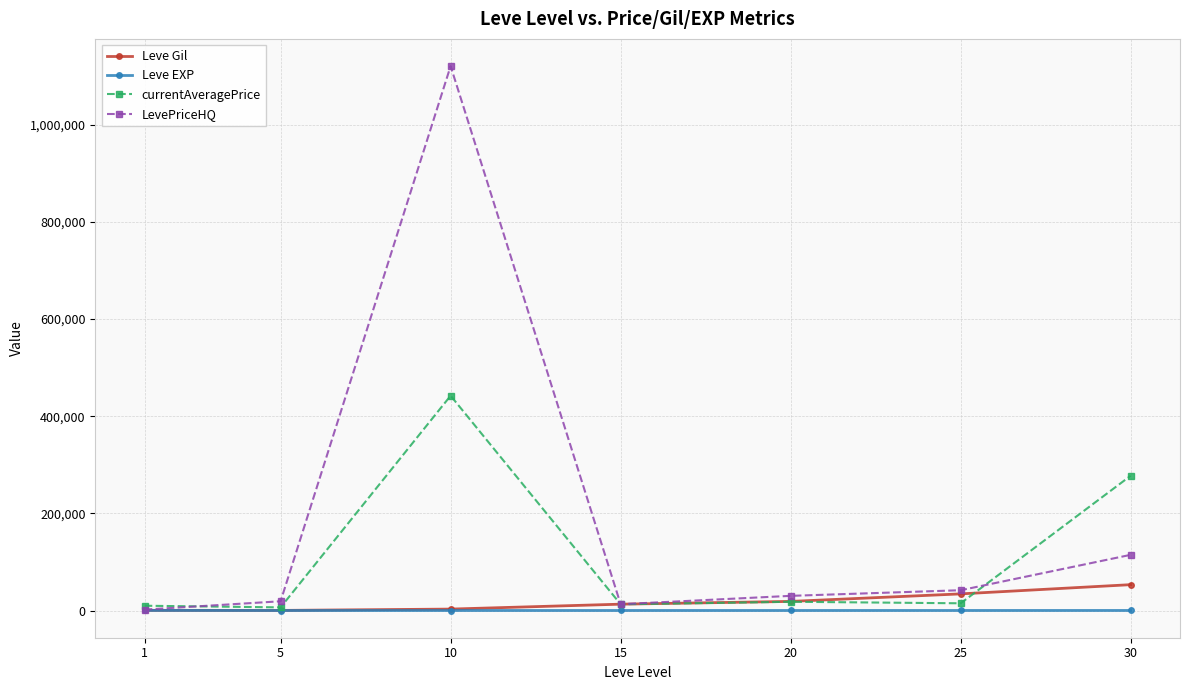

The value of LevePriceHQ at 30 is 114624.8. True or false?

True